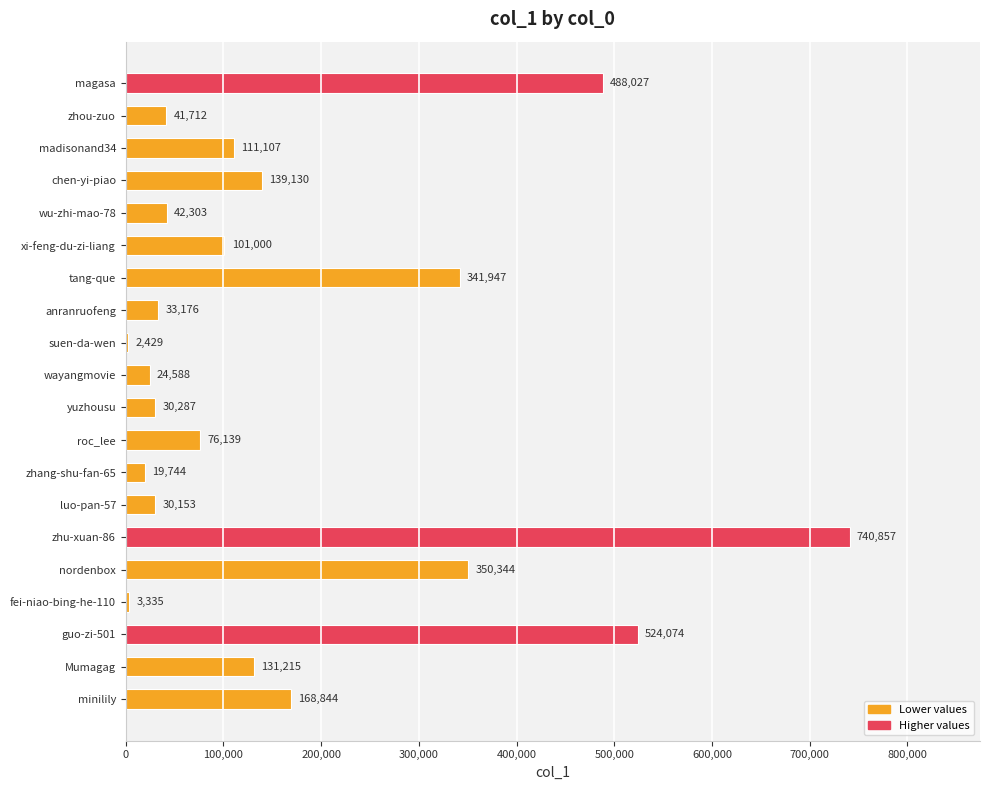

True or false: the data shows 294452 at guo-zi-501.

False